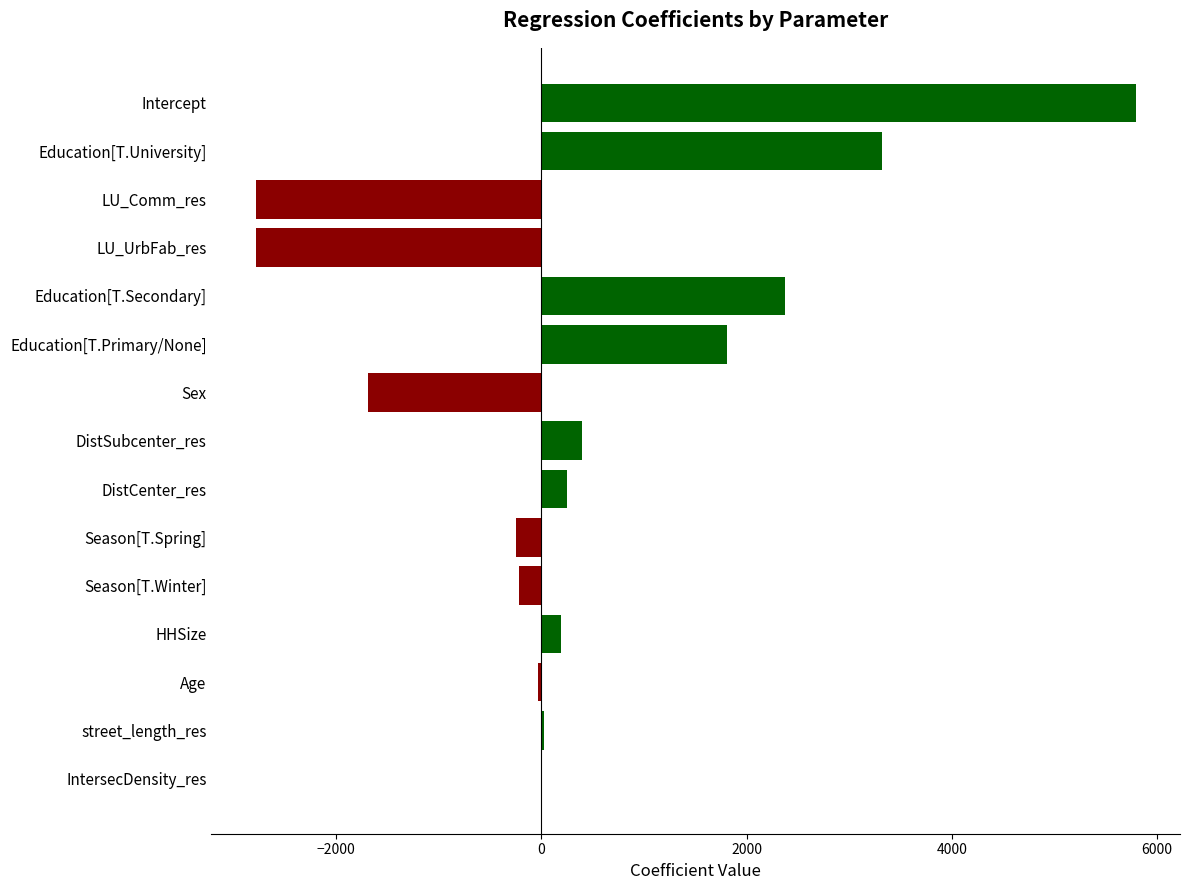

True or false: the data shows 5796.0 at Intercept.

True